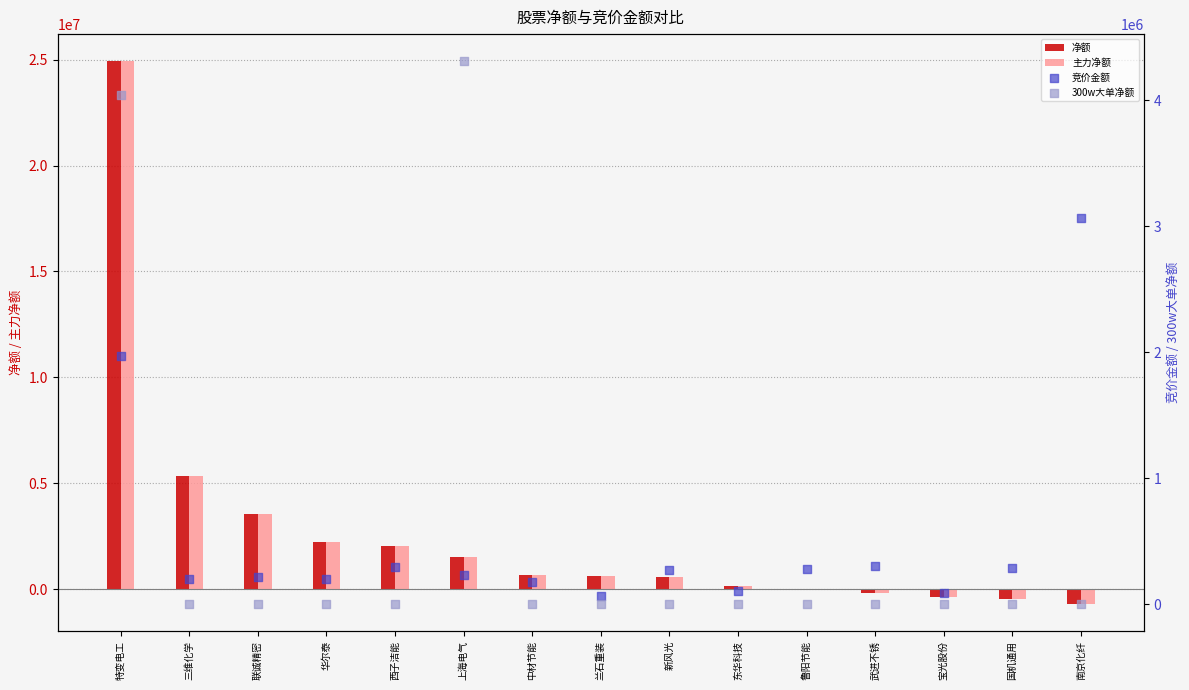

Is the value of 300w大单净额 at 宝光股份 greater than the value of 主力净额 at 兰石重装?

No